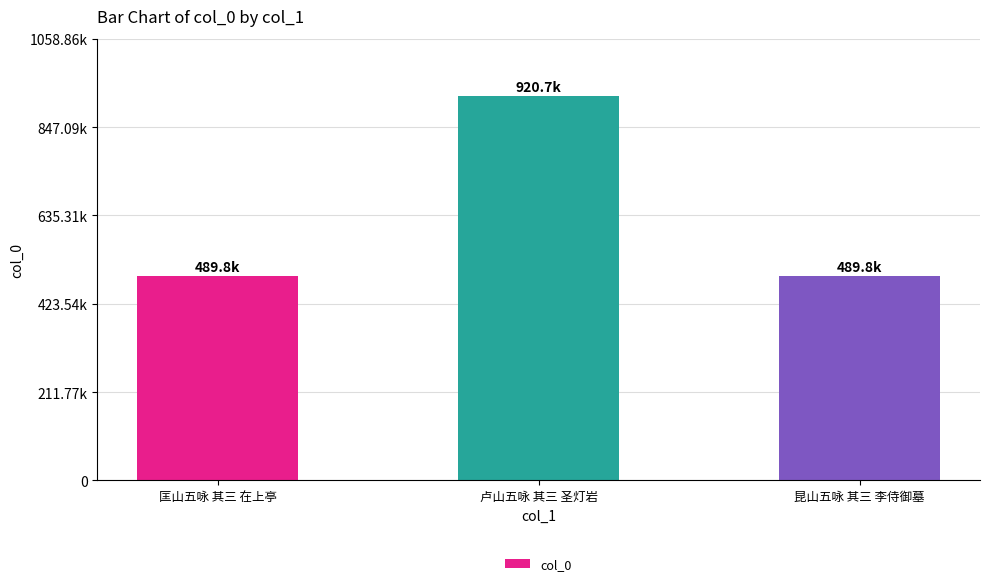

Reading left to right, extract all data points from this chart.

489761	920745	489773